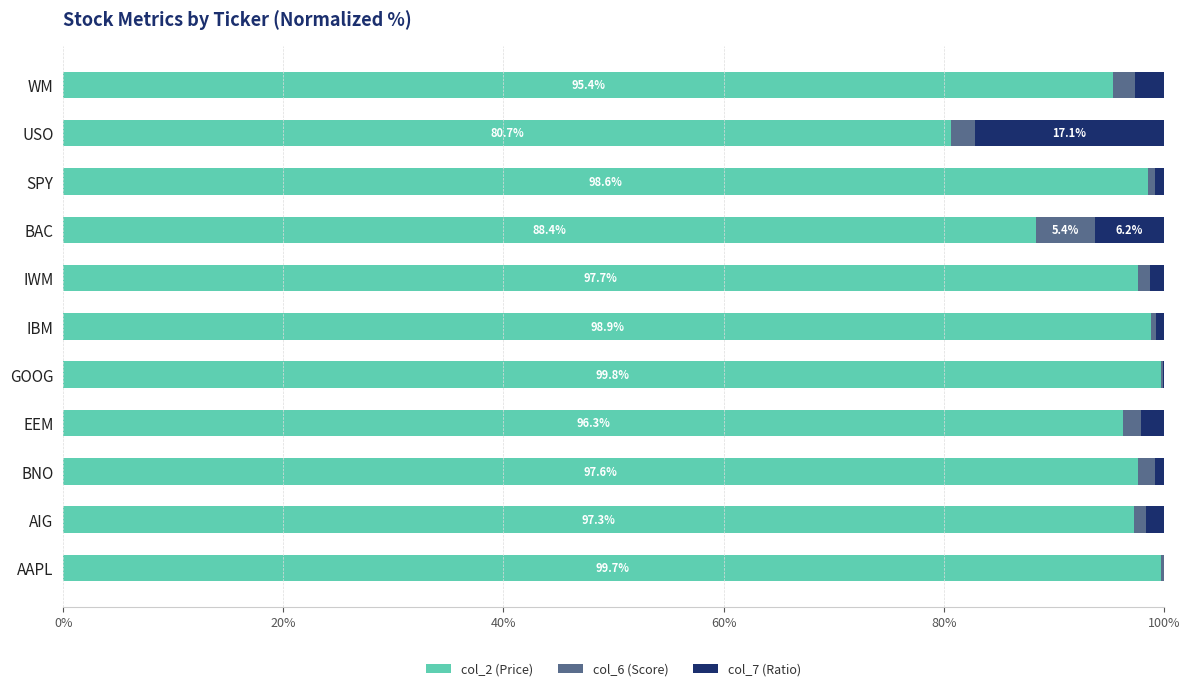

True or false: col_2 (Price) has a value of 99.8 at GOOG.

True